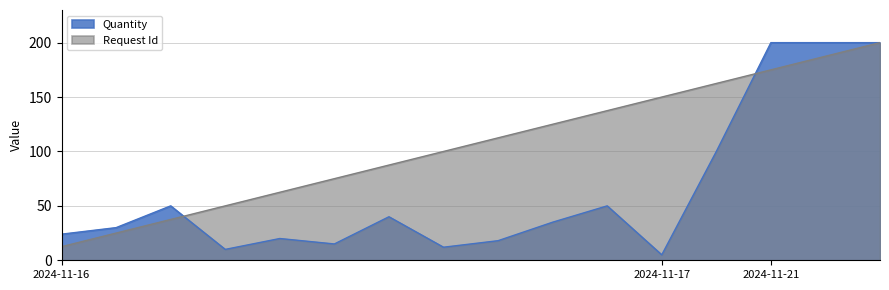

The Request Id series shows 203.7 at 2024-11-17. True or false?

False